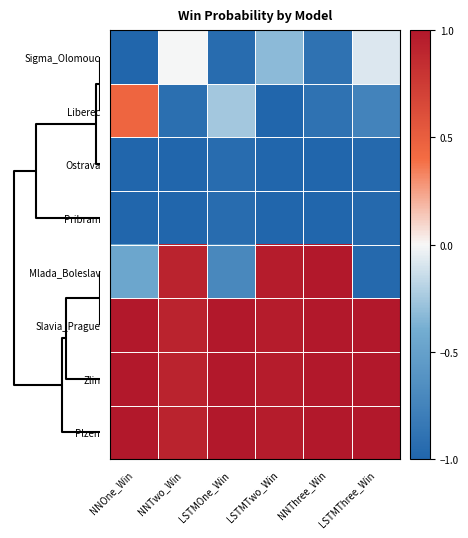

Reading left to right, transcribe all the data shown in this chart.

Sigma_Olomouc: NNOne_Win=-1.1	NNTwo_Win=-0.0	LSTMOne_Win=-0.9	LSTMTwo_Win=-0.3	NNThree_Win=-0.9	LSTMThree_Win=-0.1
Liberec: NNOne_Win=0.5	NNTwo_Win=-0.9	LSTMOne_Win=-0.3	LSTMTwo_Win=-1.2	NNThree_Win=-0.9	LSTMThree_Win=-0.7
Ostrava: NNOne_Win=-1.1	NNTwo_Win=-1.4	LSTMOne_Win=-0.9	LSTMTwo_Win=-1.2	NNThree_Win=-1.1	LSTMThree_Win=-1.0
Pribram: NNOne_Win=-1.1	NNTwo_Win=-1.4	LSTMOne_Win=-0.9	LSTMTwo_Win=-1.2	NNThree_Win=-1.1	LSTMThree_Win=-1.0
Mlada_Boleslav: NNOne_Win=-0.5	NNTwo_Win=0.9	LSTMOne_Win=-0.7	LSTMTwo_Win=1.0	NNThree_Win=1.0	LSTMThree_Win=-1.0
Slavia_Prague: NNOne_Win=1.1	NNTwo_Win=0.9	LSTMOne_Win=1.1	LSTMTwo_Win=1.0	NNThree_Win=1.0	LSTMThree_Win=1.2
Zlin: NNOne_Win=1.1	NNTwo_Win=0.9	LSTMOne_Win=1.3	LSTMTwo_Win=1.0	NNThree_Win=1.0	LSTMThree_Win=1.2
Plzen: NNOne_Win=1.1	NNTwo_Win=0.9	LSTMOne_Win=1.3	LSTMTwo_Win=1.0	NNThree_Win=1.0	LSTMThree_Win=1.2